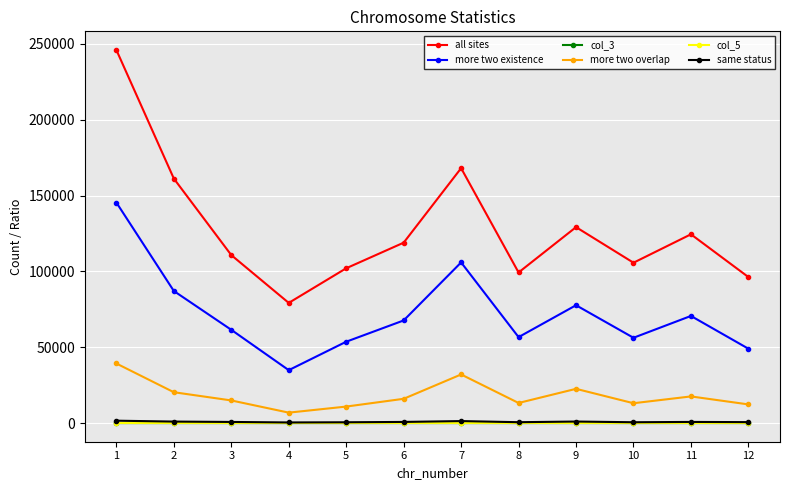

At which category is the sum across all series the highest?

1